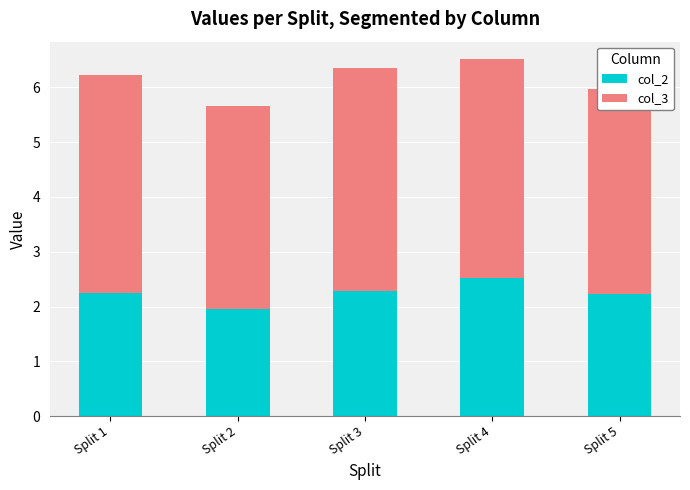

What is the total value across all series at Split 1?

6.2